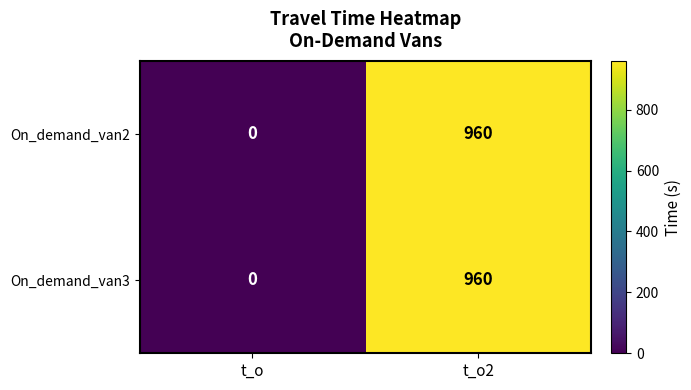

What is the maximum value for On_demand_van2?

960